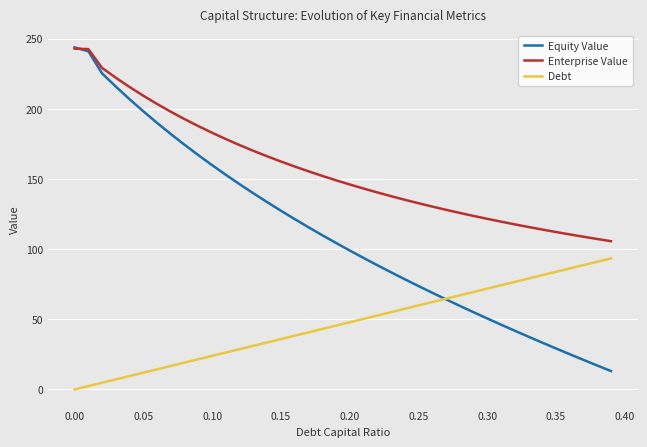

What are all the series names shown in the legend?

Equity Value, Enterprise Value, Debt